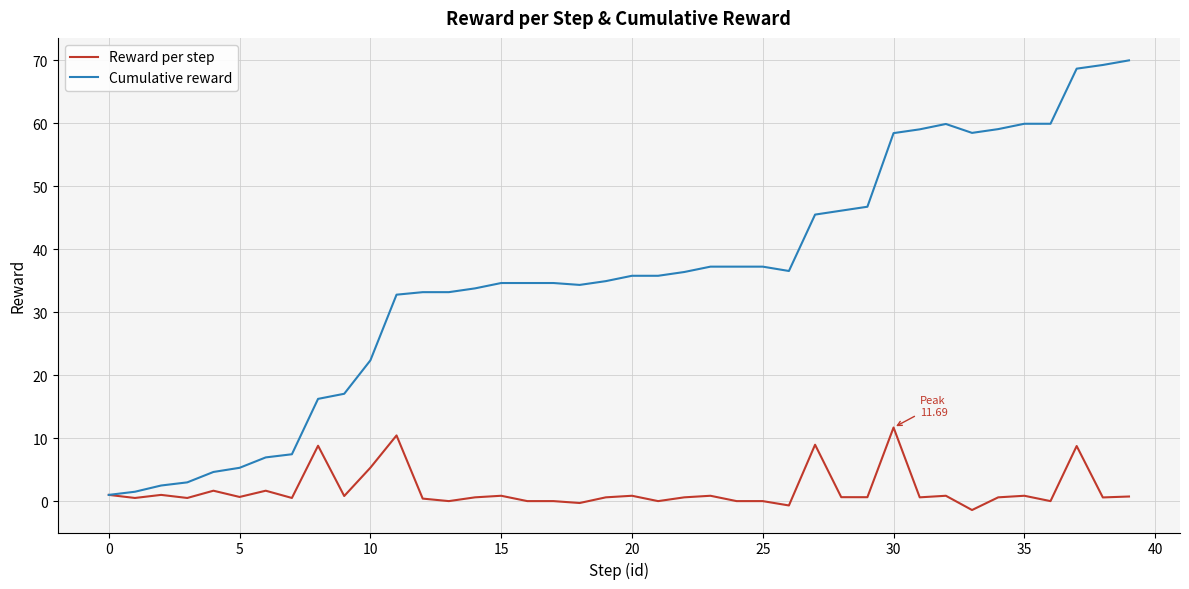

Which series has the largest range (max minus min)?

Cumulative reward